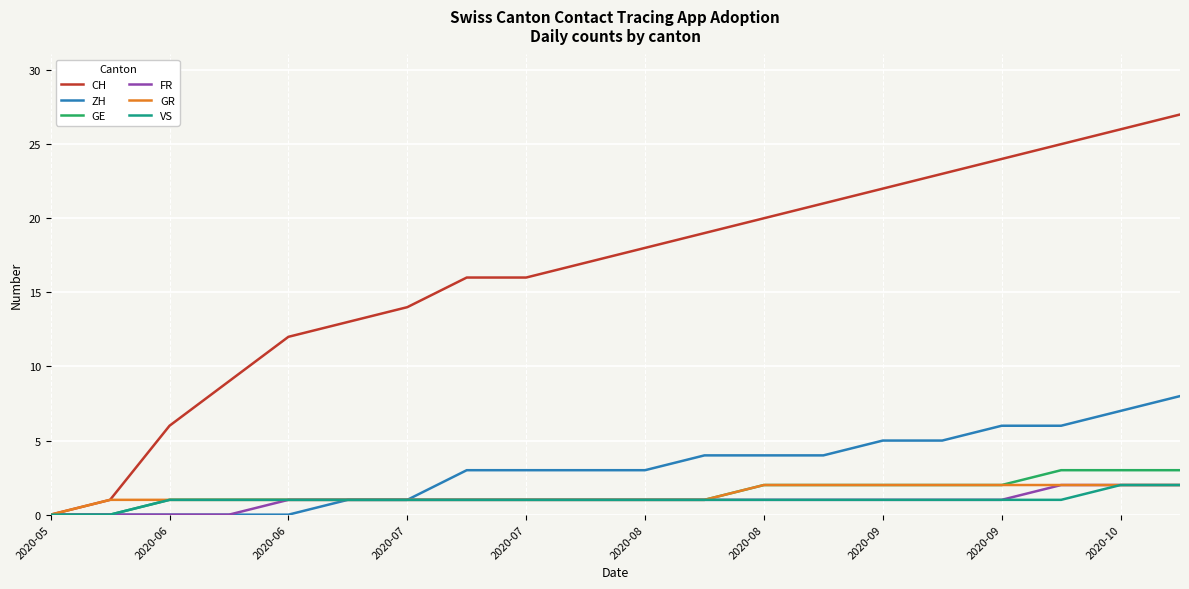

Which series has the largest range (max minus min)?

CH